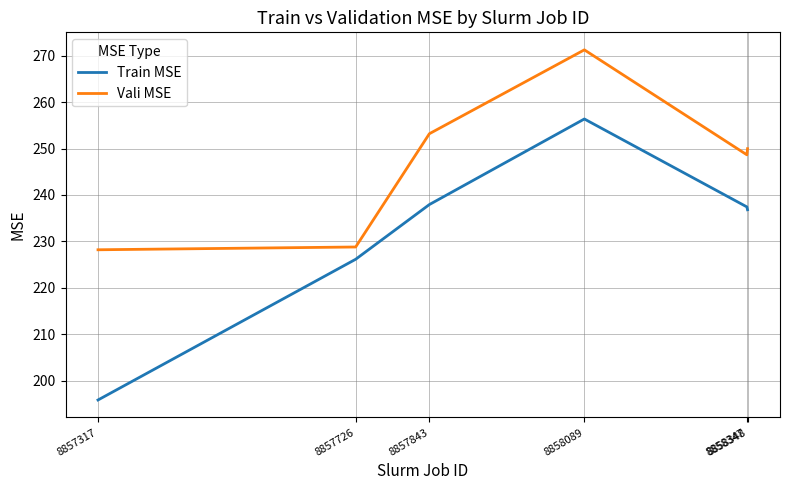

True or false: Train MSE and Vali MSE cross at least once.

False